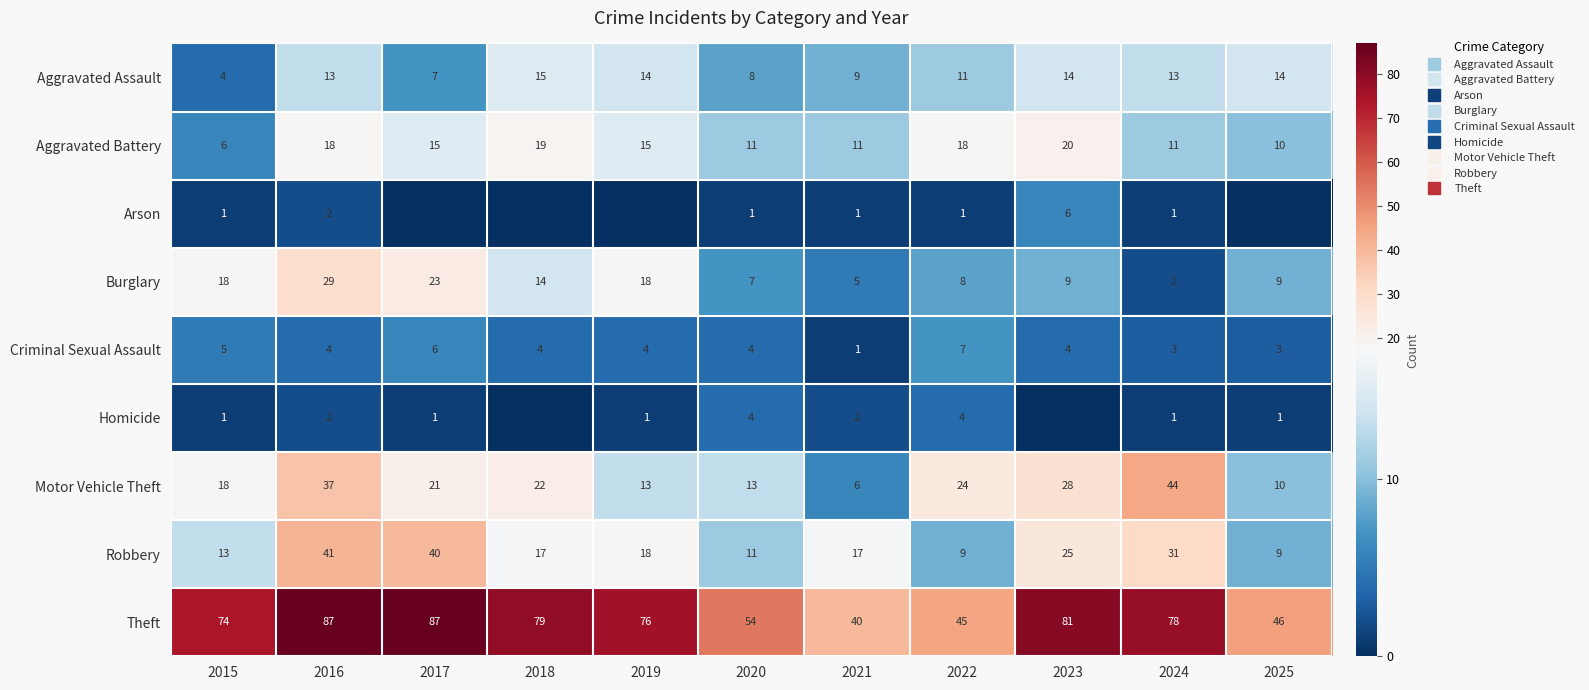

Which series has the widest spread of values?

Theft